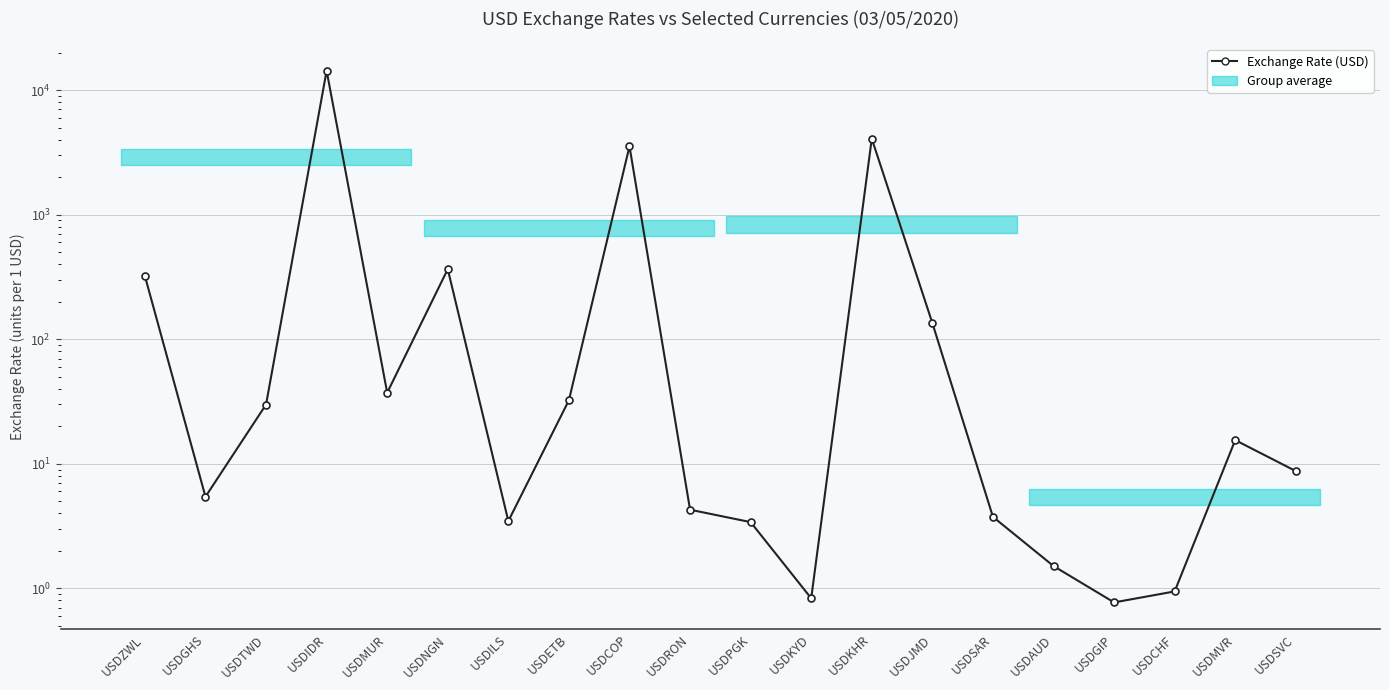

At which category does the data reach its first local peak?

USDIDR